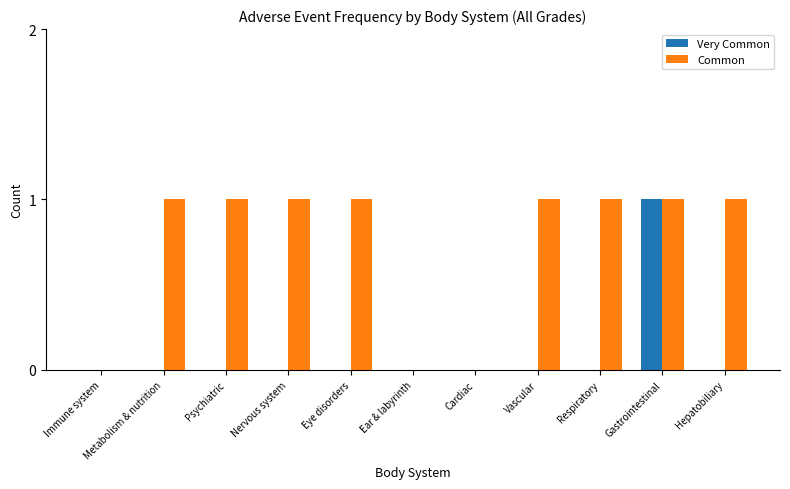

Which series has the largest total across all categories?

Common